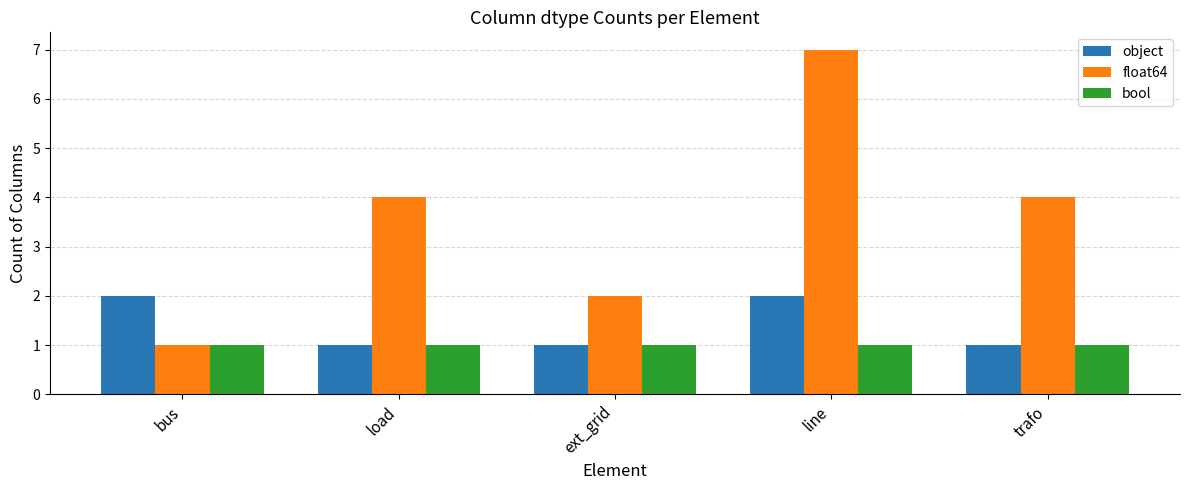

Which series changed the most between line and trafo?

float64